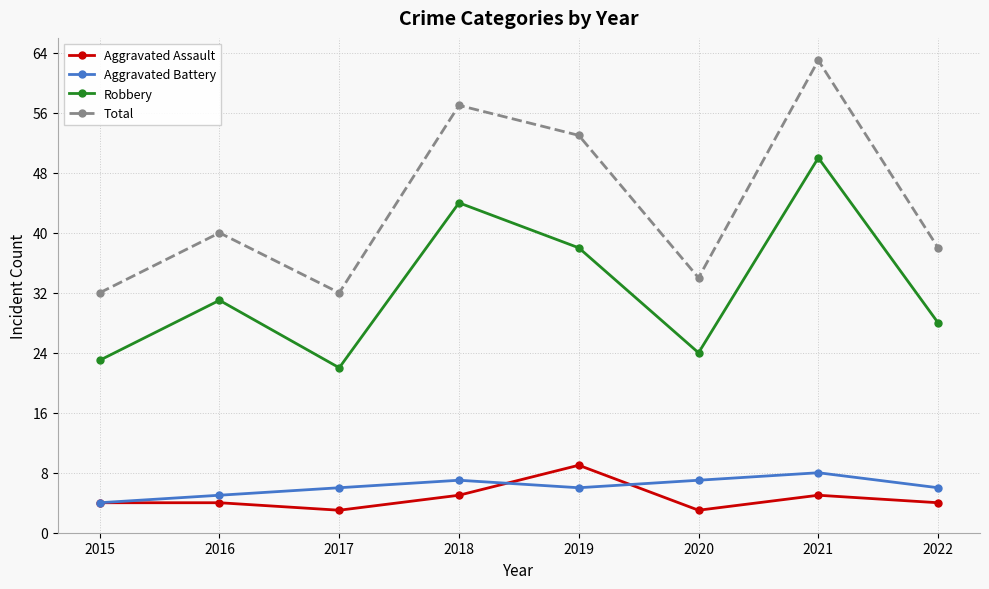

Reading left to right, extract all data points from this chart.

Aggravated Assault: 4	4	3	5	9	3	5	4
Aggravated Battery: 4	5	6	7	6	7	8	6
Robbery: 23	31	22	44	38	24	50	28
Total: 32	40	32	57	53	34	63	38